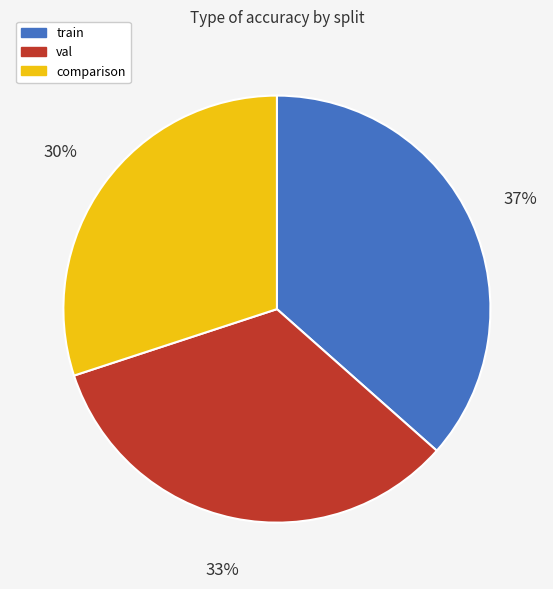

Does train represent more than half of the total?

No